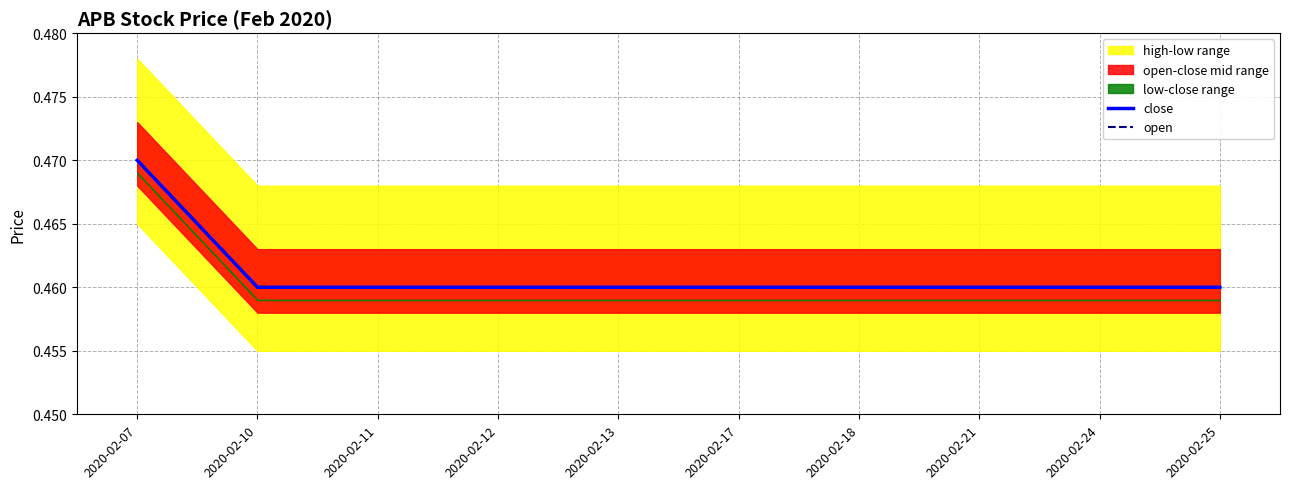

True or false: close and open intersect in this chart.

False